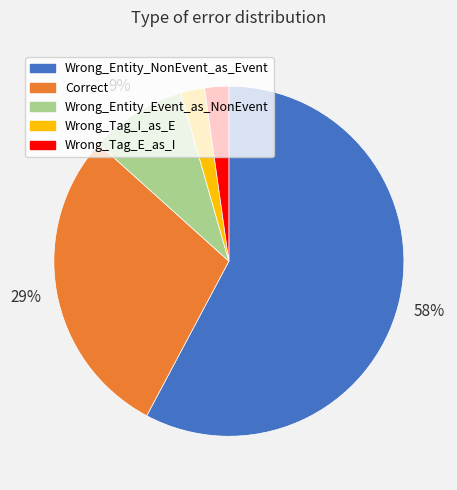

What percentage is the Wrong_Tag_I_as_E slice, to the nearest percent?

2%